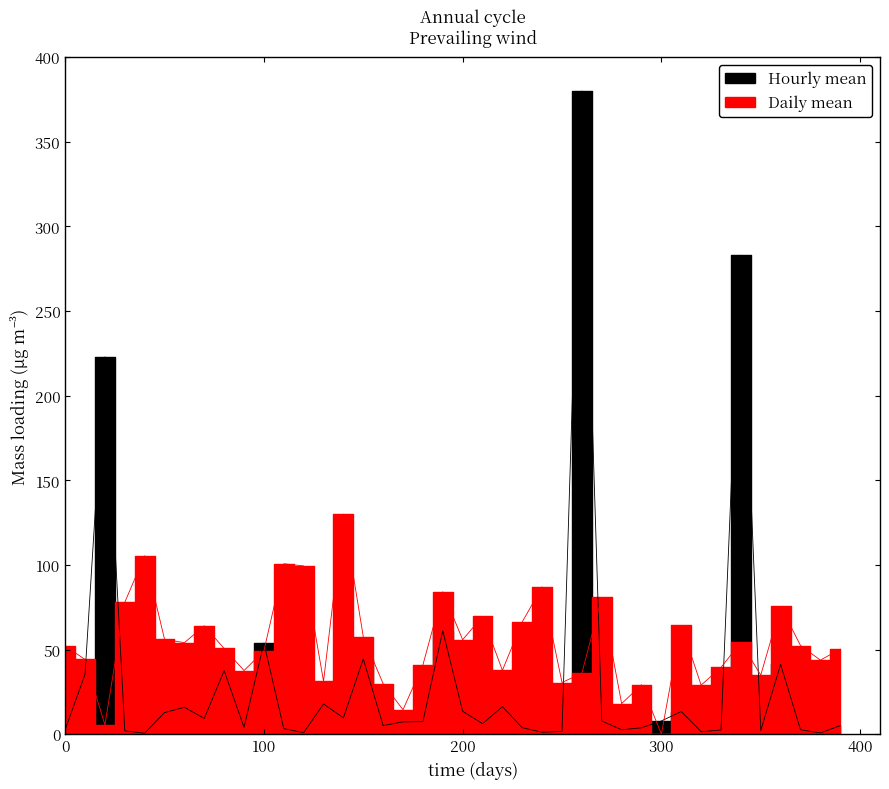

True or false: Price has more than 1 points higher than both neighbors.

True